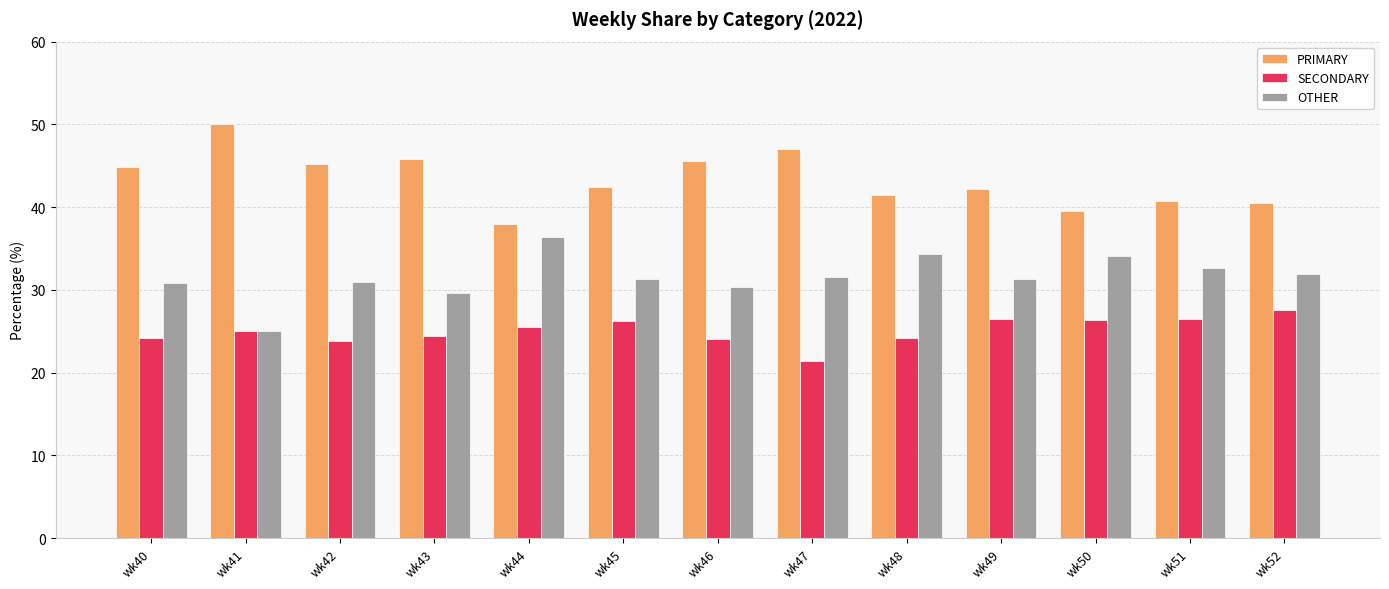

List the series in order of their peak value, highest first.

PRIMARY, OTHER, SECONDARY